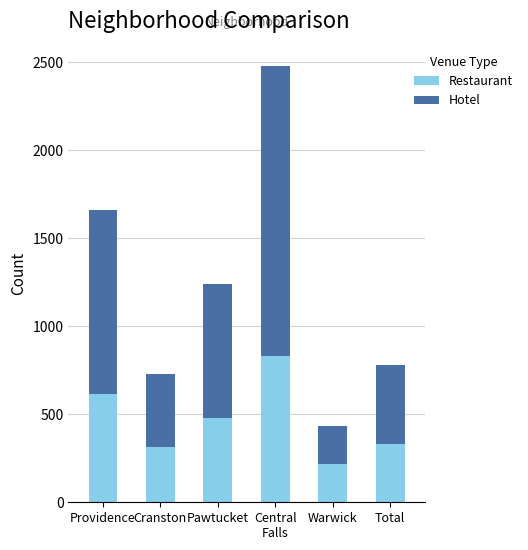

Does the chart contain stacked bars?

Yes